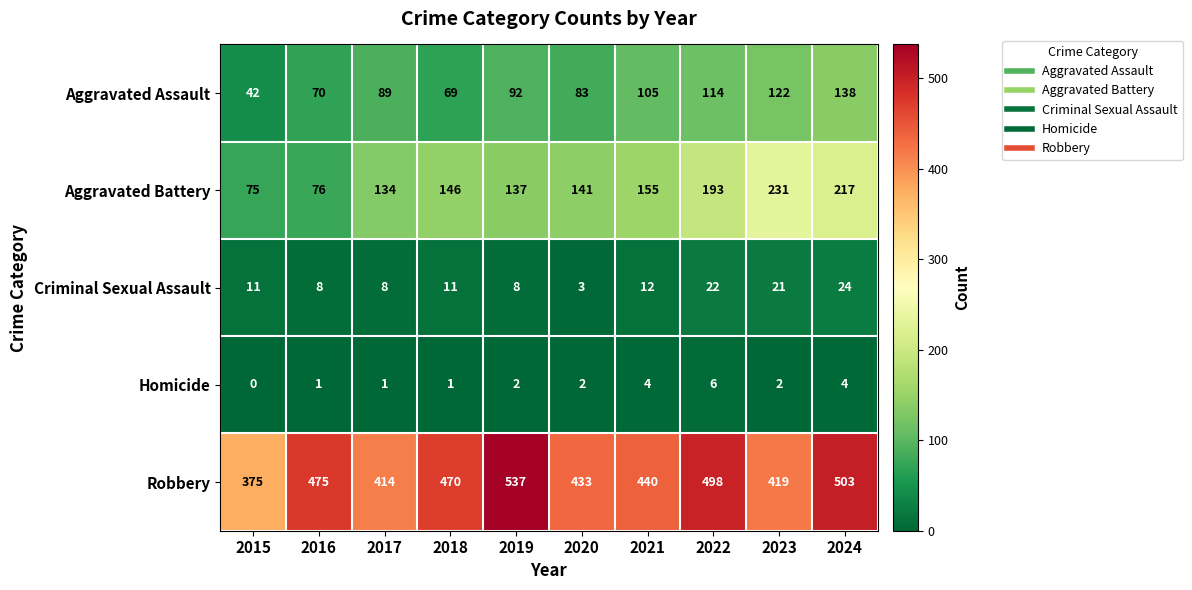

What is the average value of the Criminal Sexual Assault series?

13